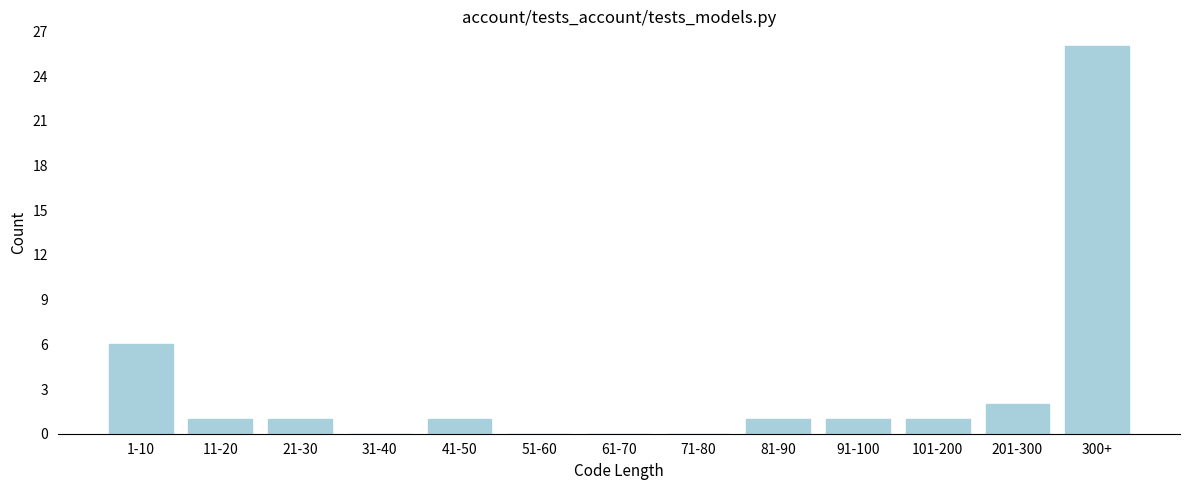

Reading right to left, list all the values displayed in this chart.

300+=26	201-300=2	101-200=1	91-100=1	81-90=1	71-80=0	61-70=0	51-60=0	41-50=1	31-40=0	21-30=1	11-20=1	1-10=6